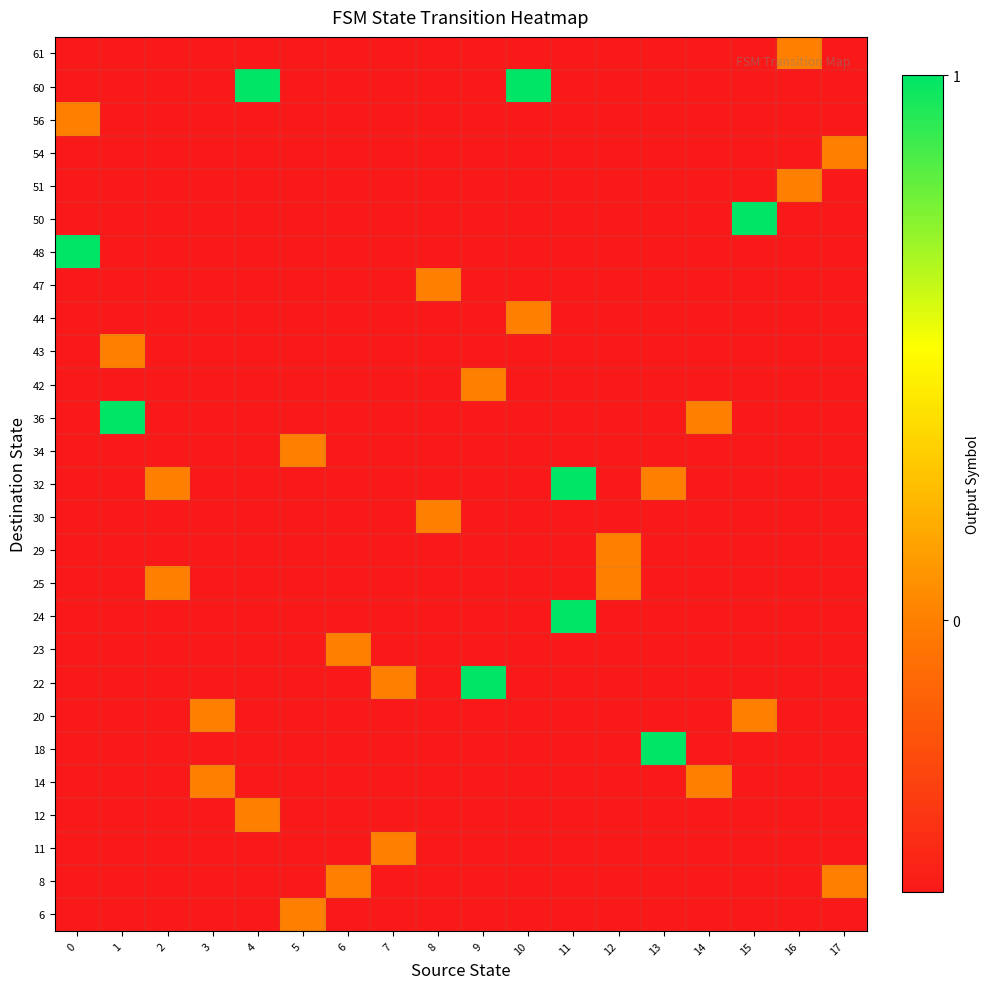

Between 13 and 10, which is larger?

13